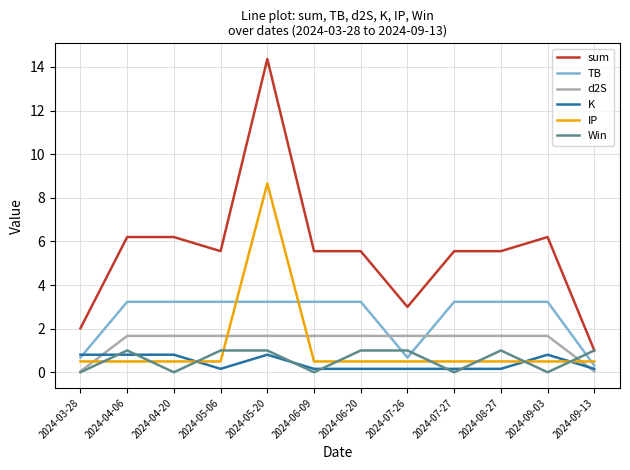

What position from the right is 2024-09-03?

2